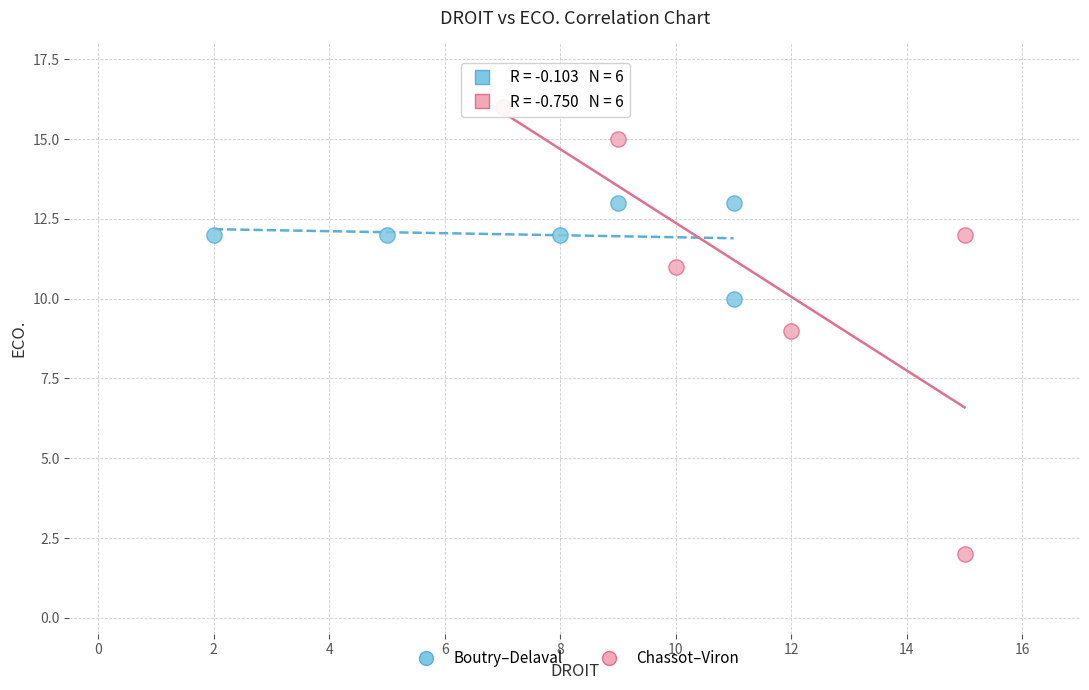

Which series reaches the minimum Y coordinate?

Chassot–Viron